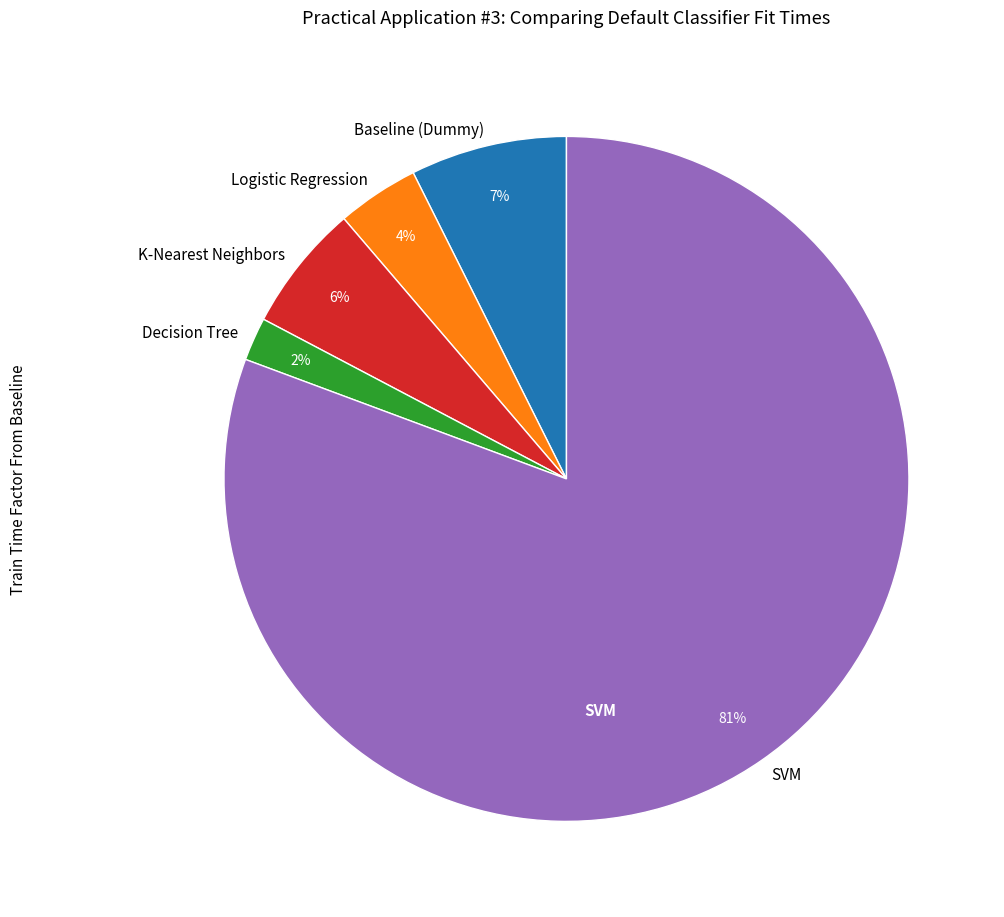

To the nearest percent, what is the average slice percentage?

20%